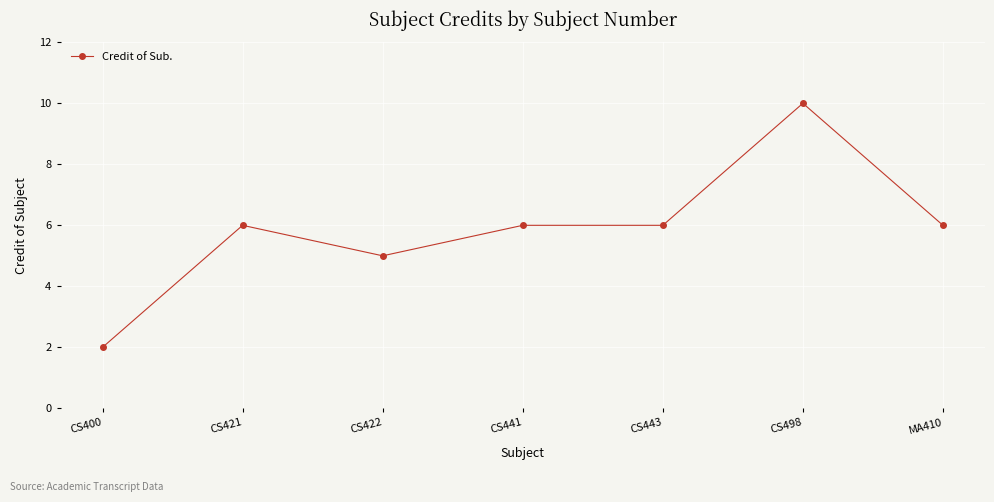

True or false: the data has more than 1 interior local peaks.

True